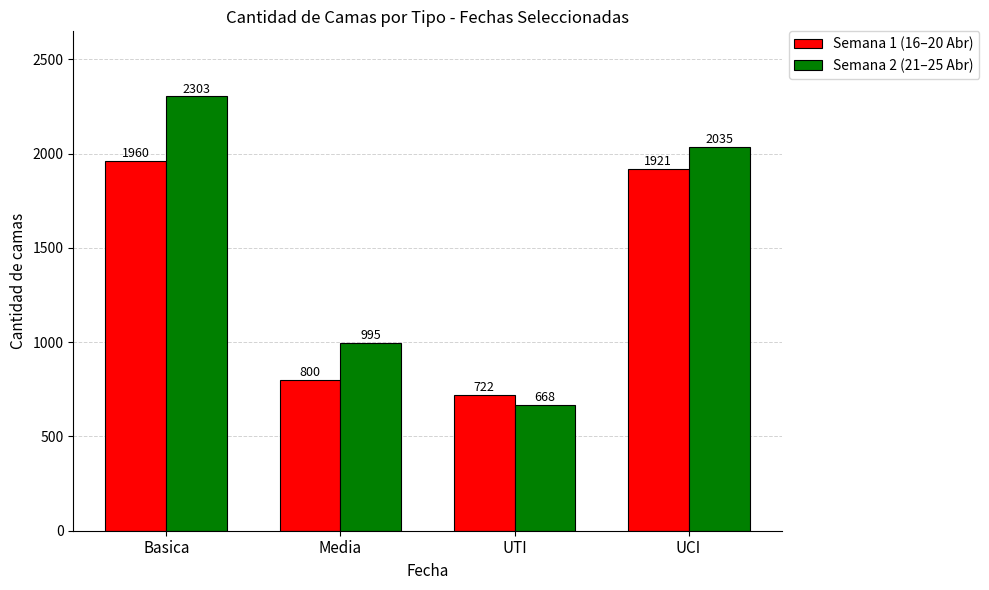

The value of Semana 1 (16–20 Abr) at UTI is 722. True or false?

True